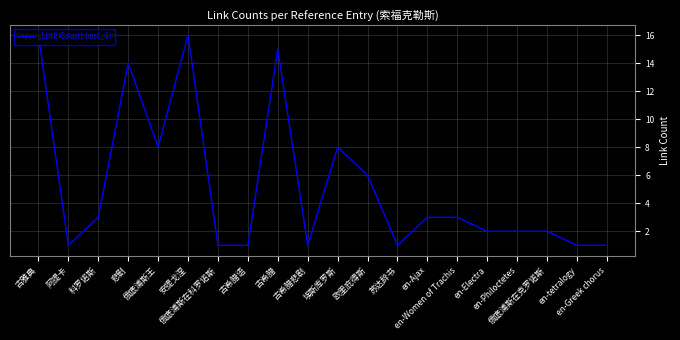

What is the difference between the maximum and minimum values?

15